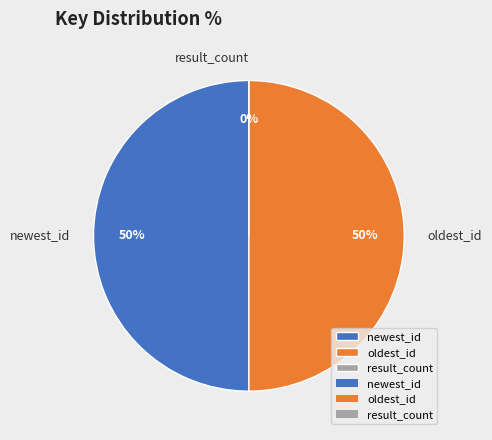

To the nearest percent, what is the combined percentage of newest_id and oldest_id?

100%